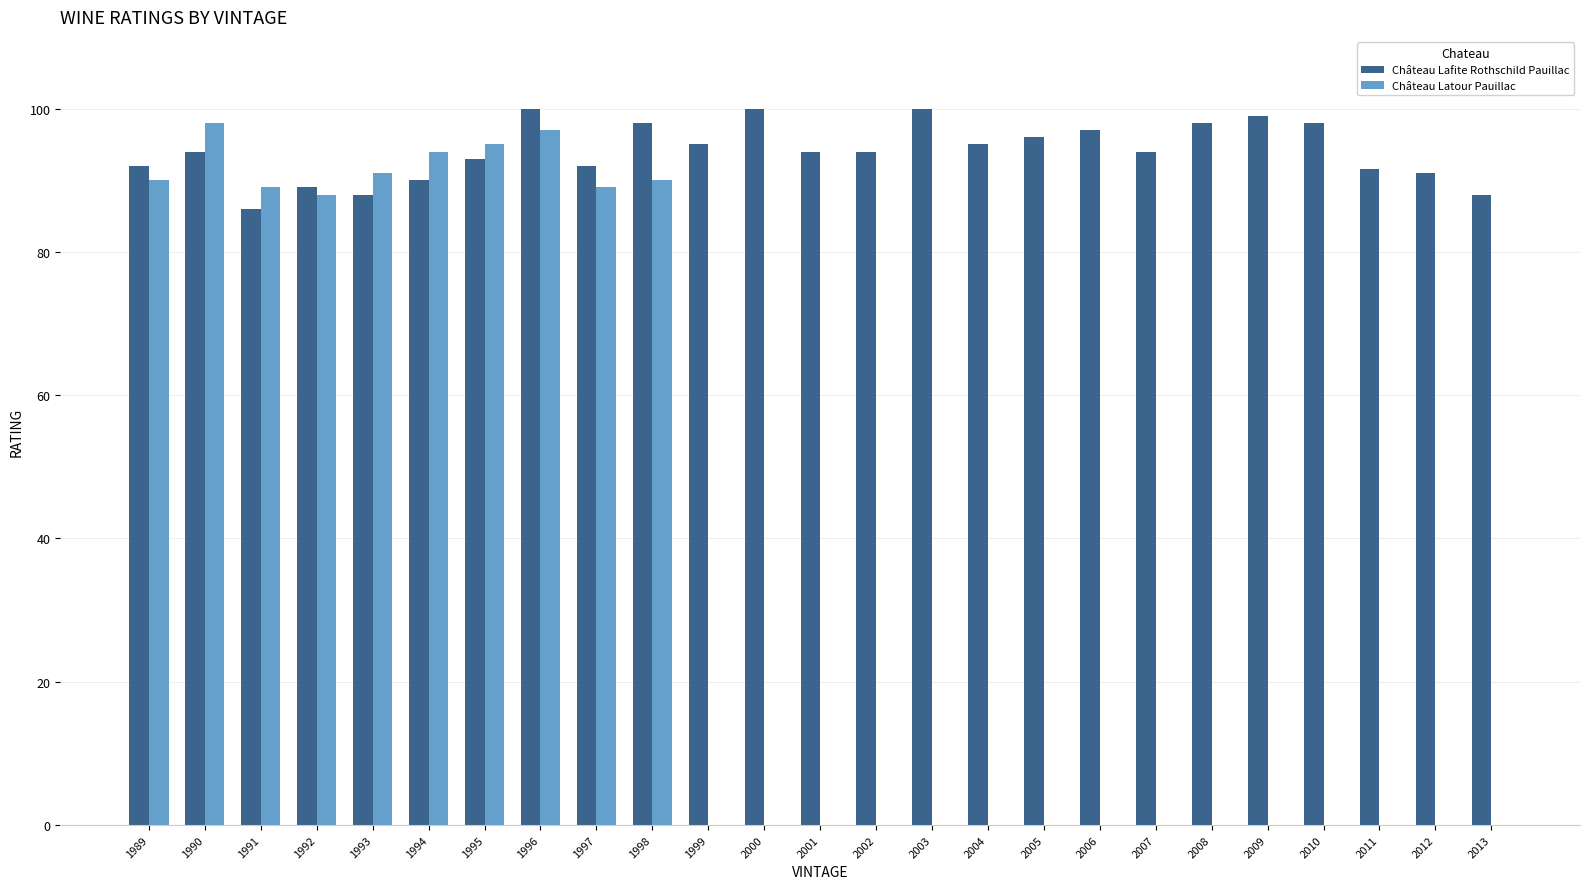

Between 2003 and 2010, which series saw the biggest shift?

Château Lafite Rothschild Pauillac